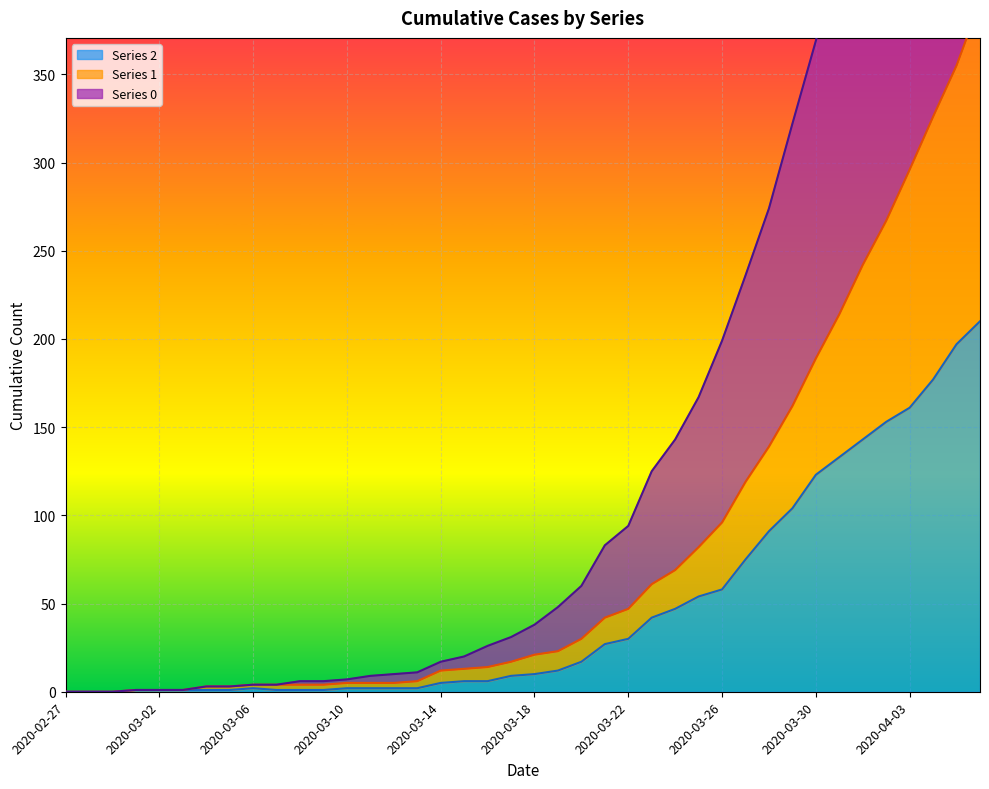

The value of 2 at 2020-03-05 is 1. True or false?

True